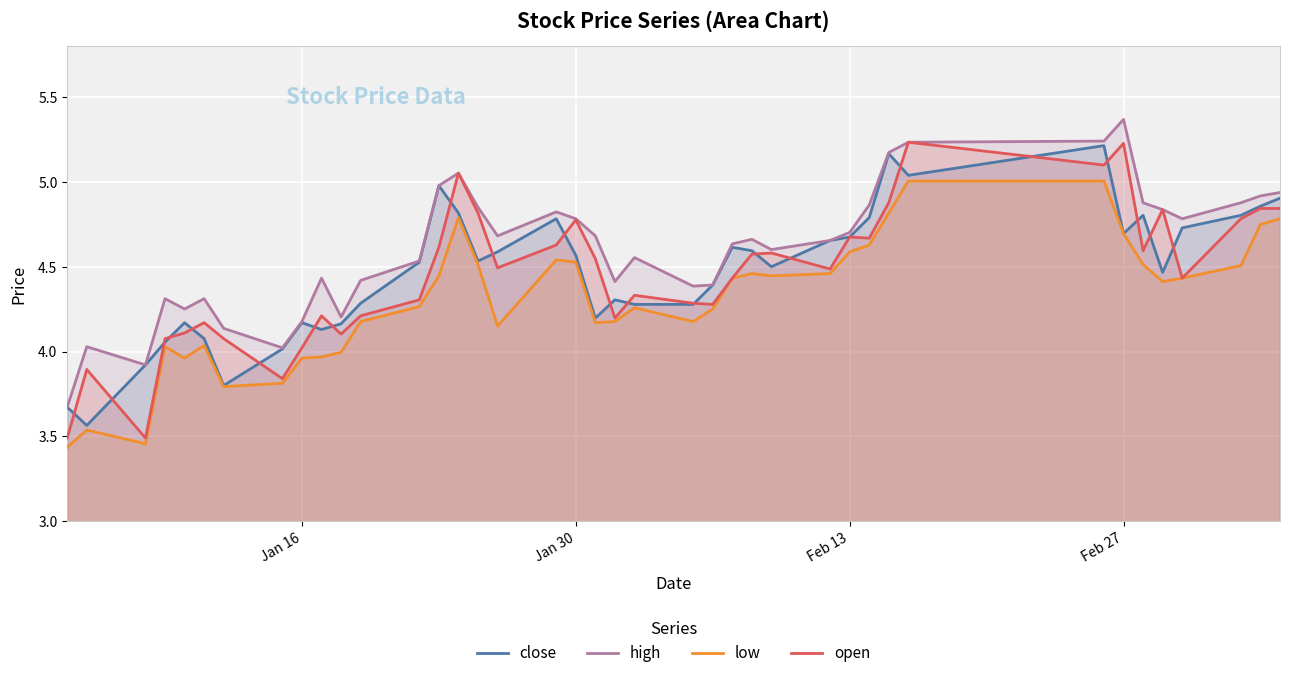

How many data points in open are above 4?

36